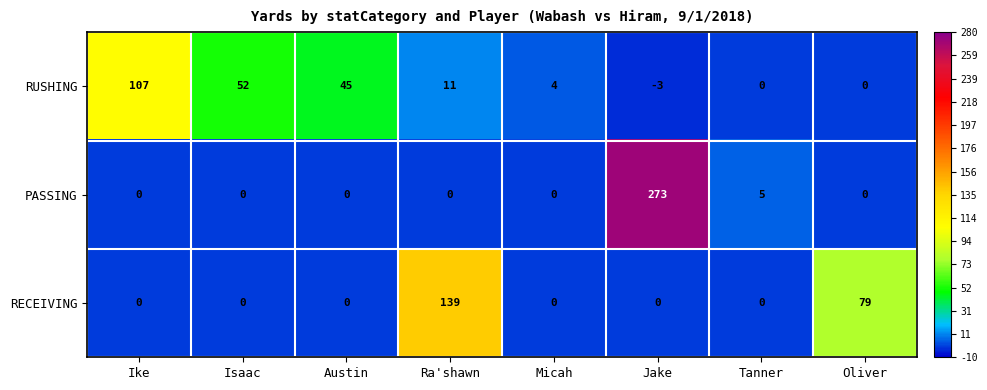

Which series has the widest spread of values?

PASSING